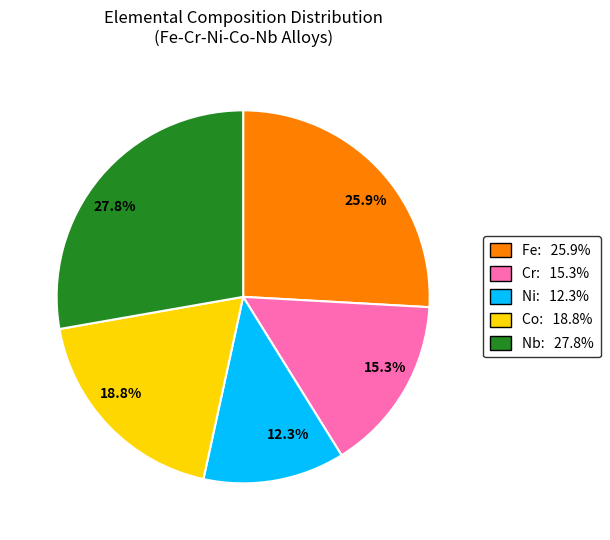

Which slice is the smallest?

12.3%